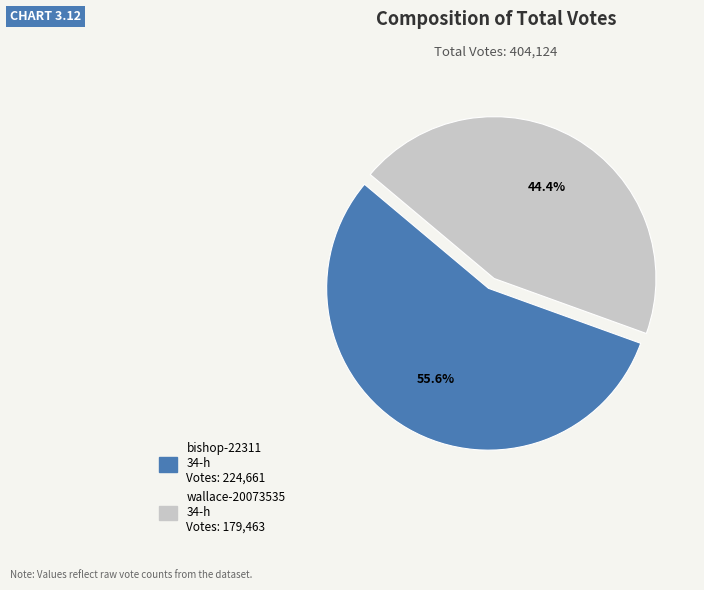

How many segments does this pie chart have?

2